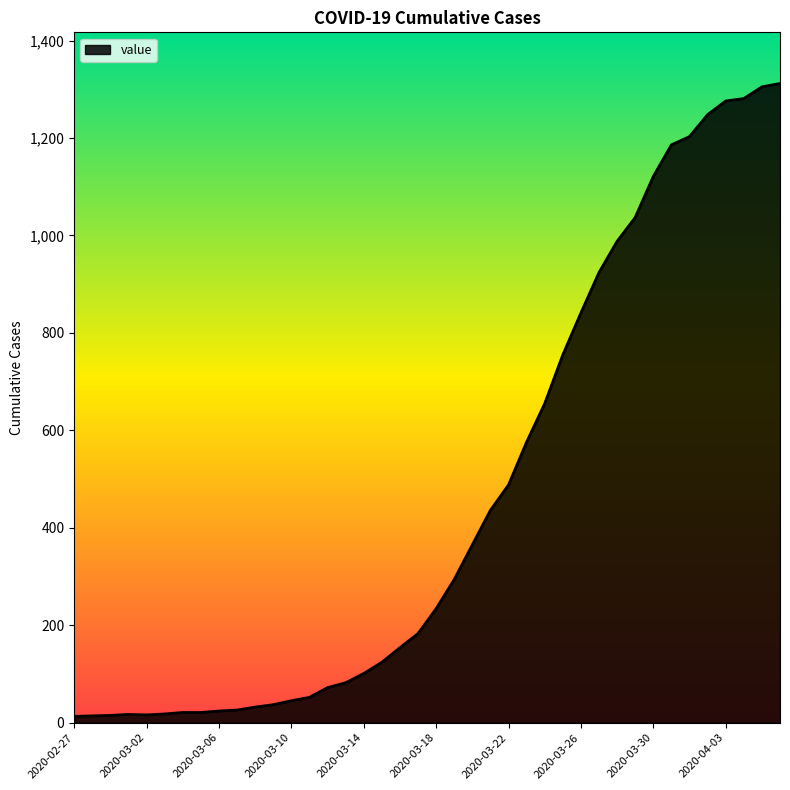

Does the chart display data point markers on the line(s)?

No